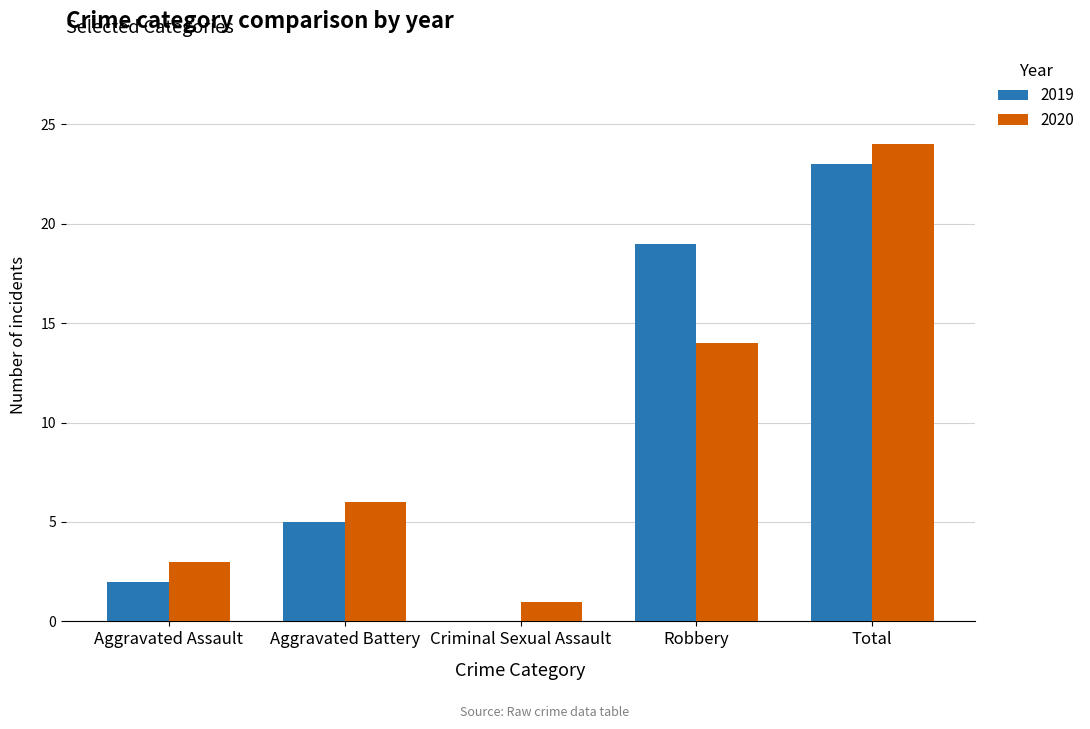

Reading left to right, what are all the values shown in this chart?

2019: Aggravated Assault=2	Aggravated Battery=5	Criminal Sexual Assault=0	Robbery=19	Total=23
2020: Aggravated Assault=3	Aggravated Battery=6	Criminal Sexual Assault=1	Robbery=14	Total=24